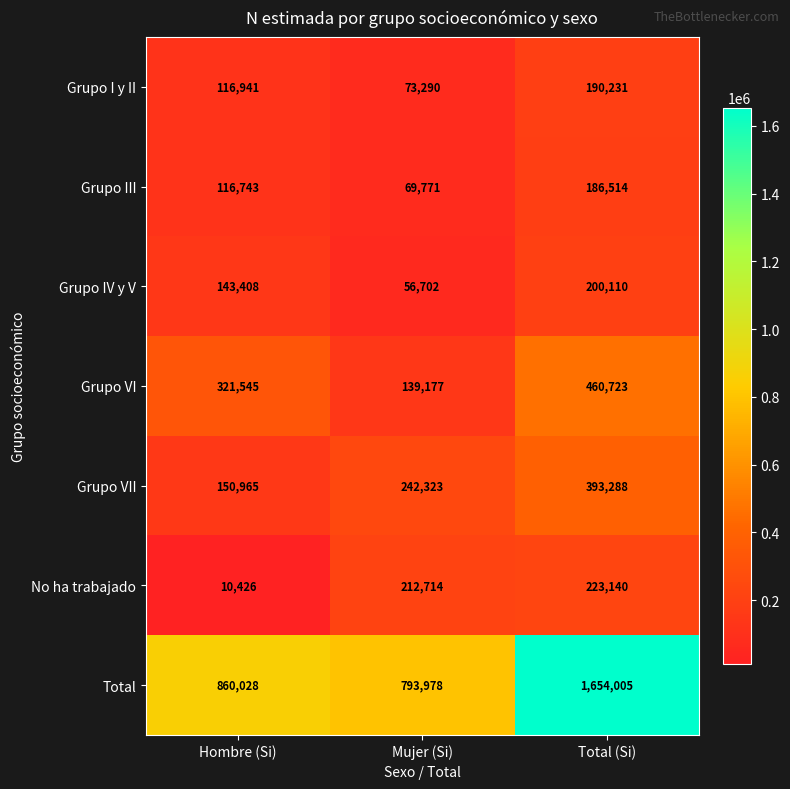

The value of Grupo VI at Hombre (Si) is 321545. True or false?

True